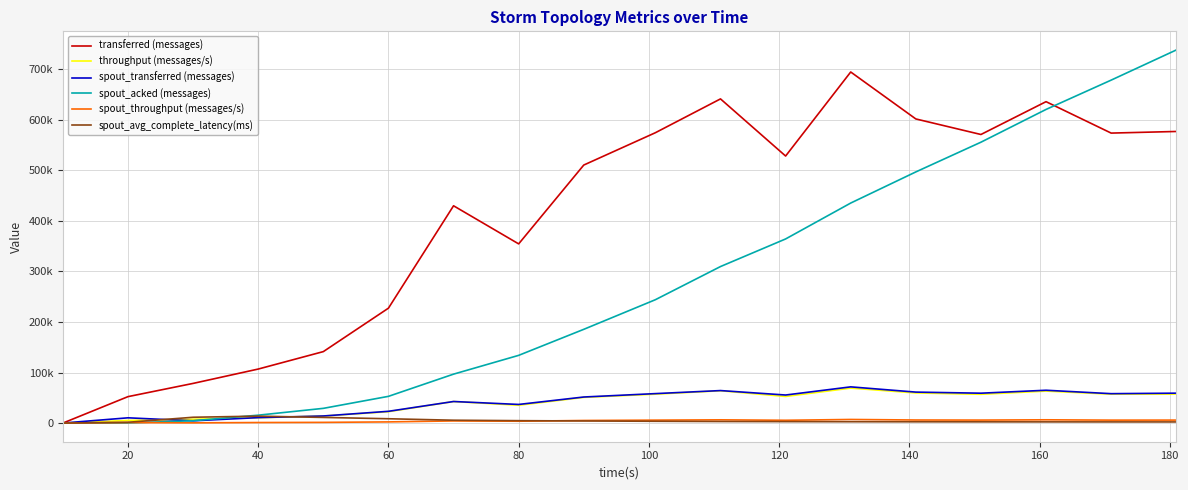

What is the difference between the maximum and second lowest values in the spout_transferred (messages) series?

67120.0